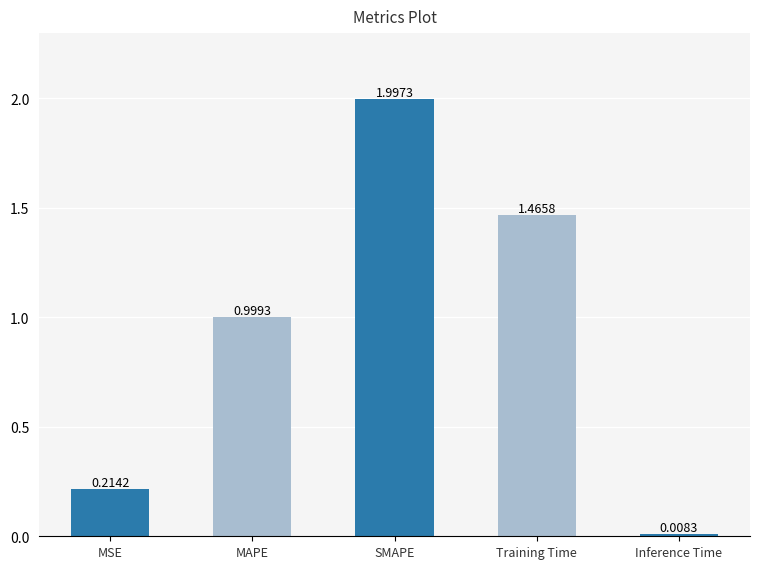

The value at MAPE is 1.4. True or false?

False